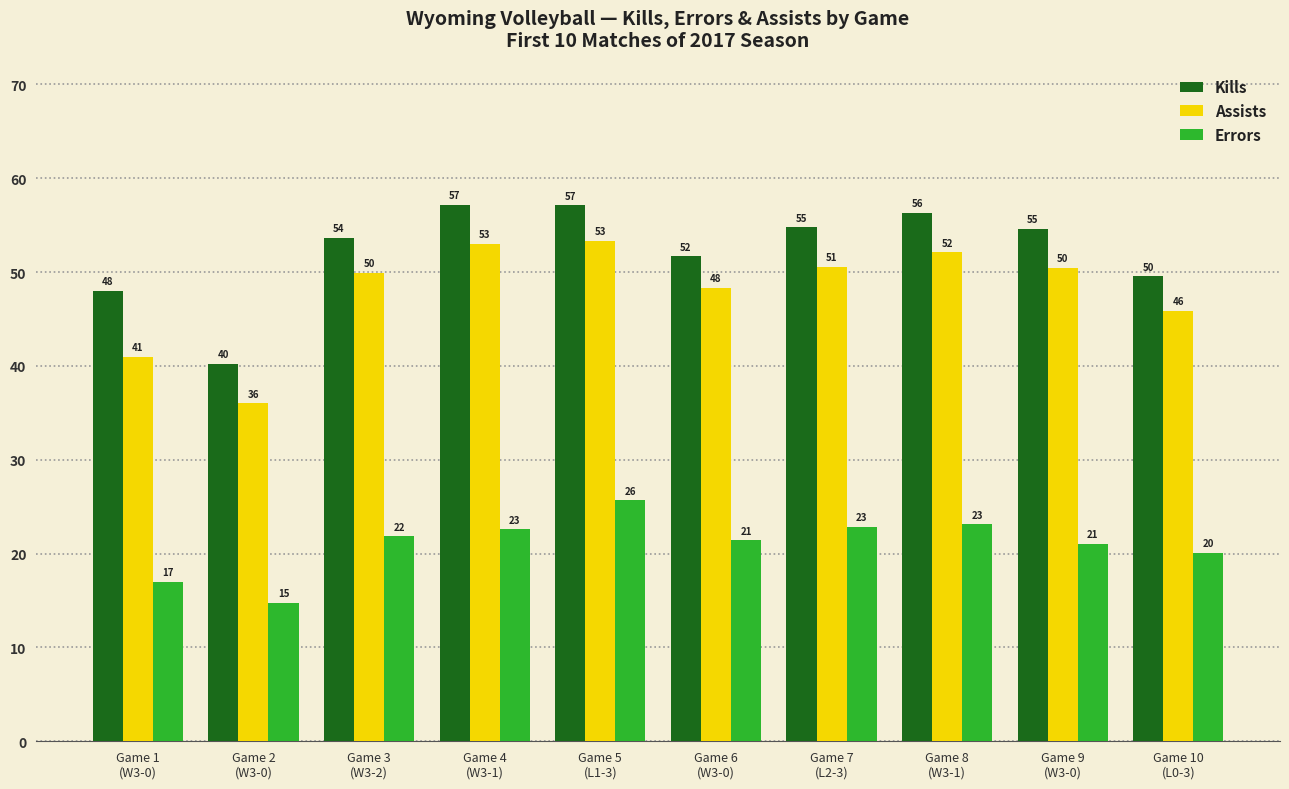

Which category has the lowest value in the Errors series?

Game 2
(W3-0)